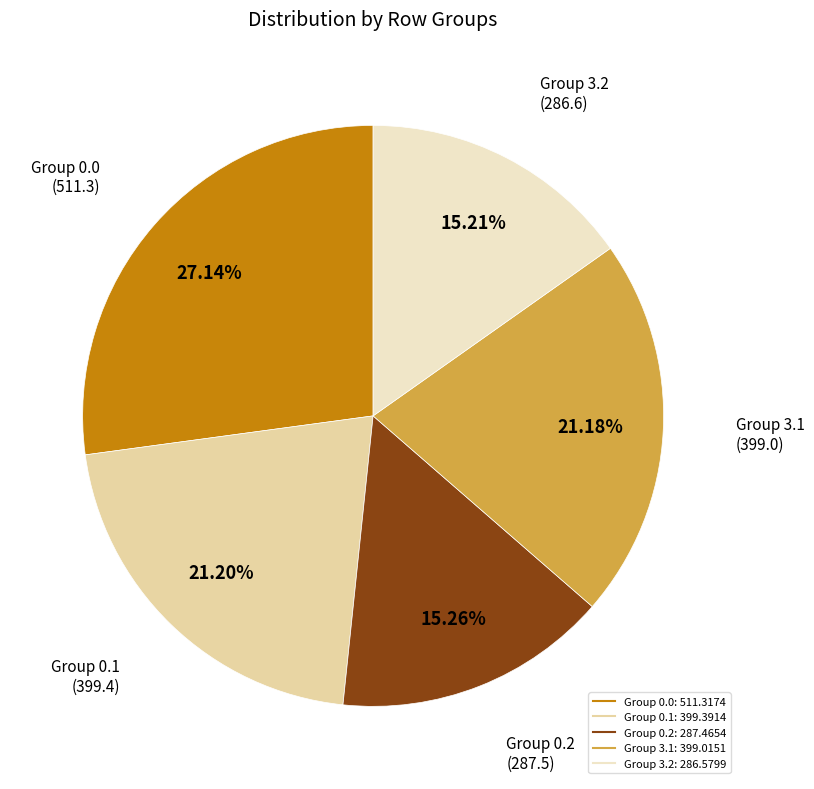

Is there a majority slice in this chart?

No